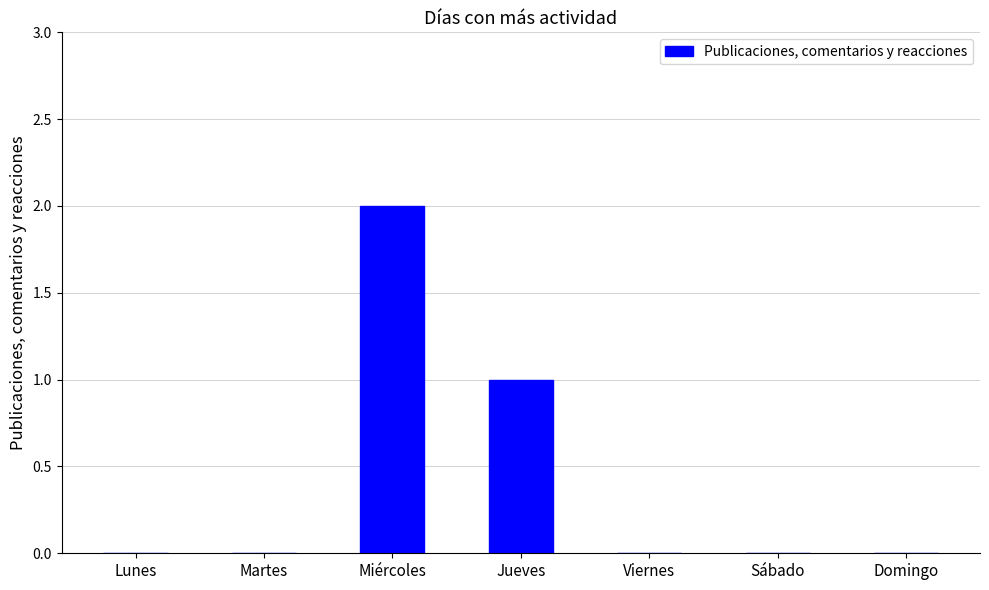

Reading left to right, extract all data points from this chart.

Lunes=0	Martes=0	Miércoles=2	Jueves=1	Viernes=0	Sábado=0	Domingo=0